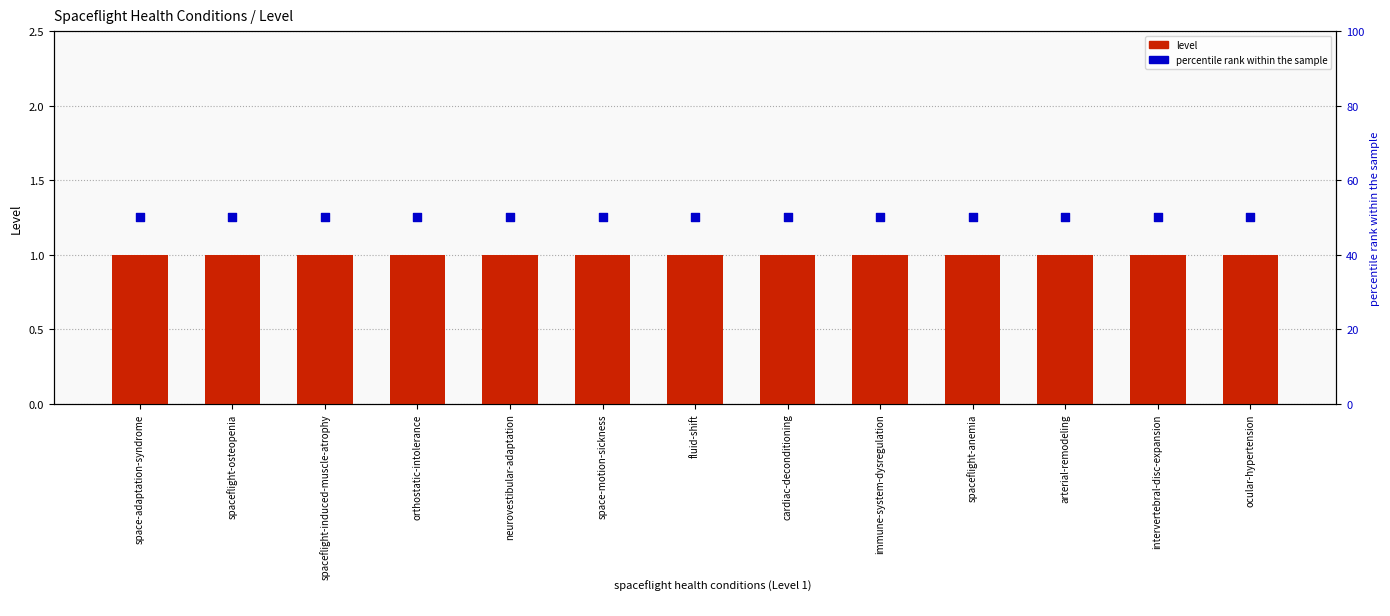

At how many categories does at least one series exceed 45?

13